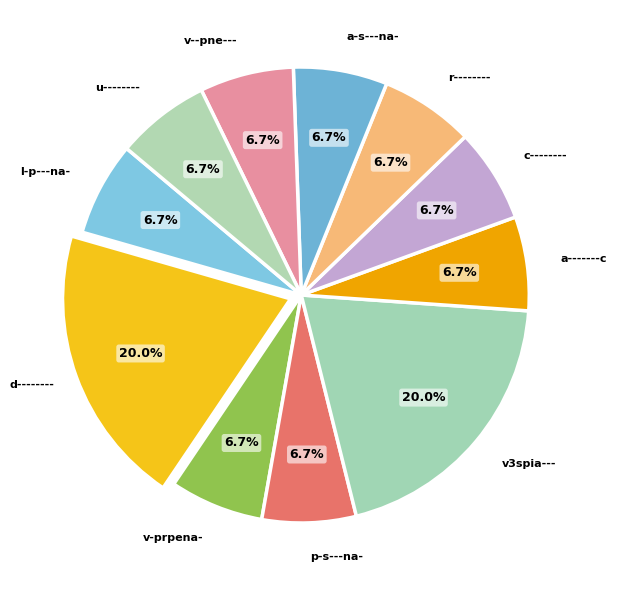

Count the number of slices in the pie.

11